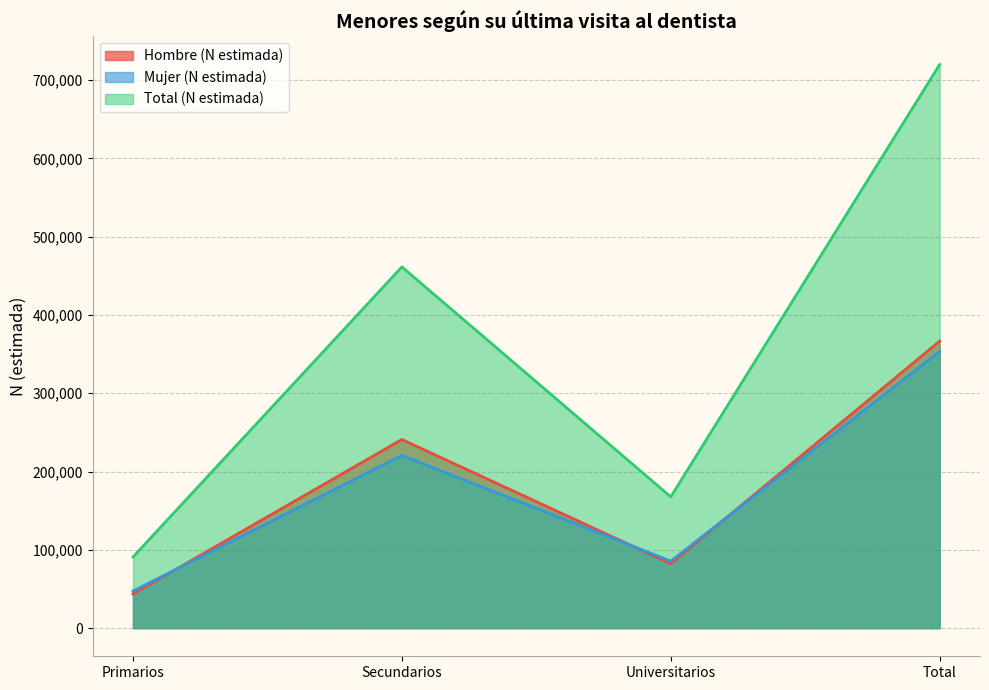

How many interior local peaks does the Mujer (N estimada) series have?

1